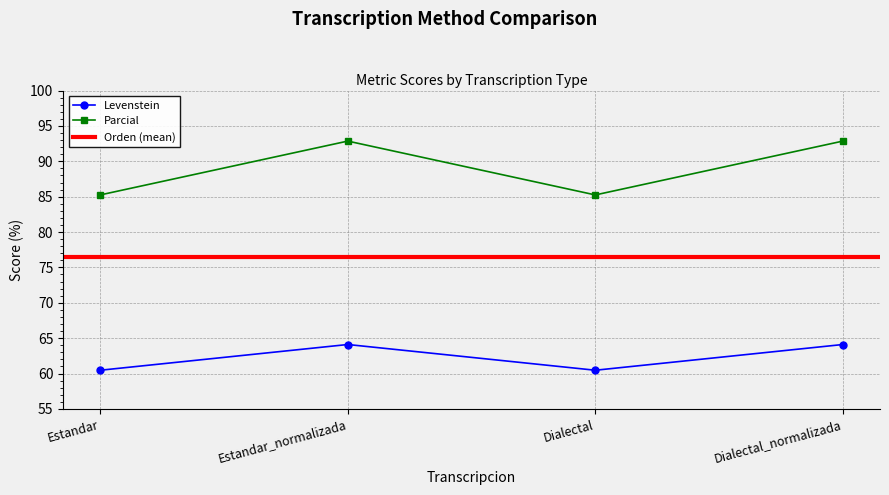

The Levenstein series shows 94.7 at Estandar_normalizada. True or false?

False